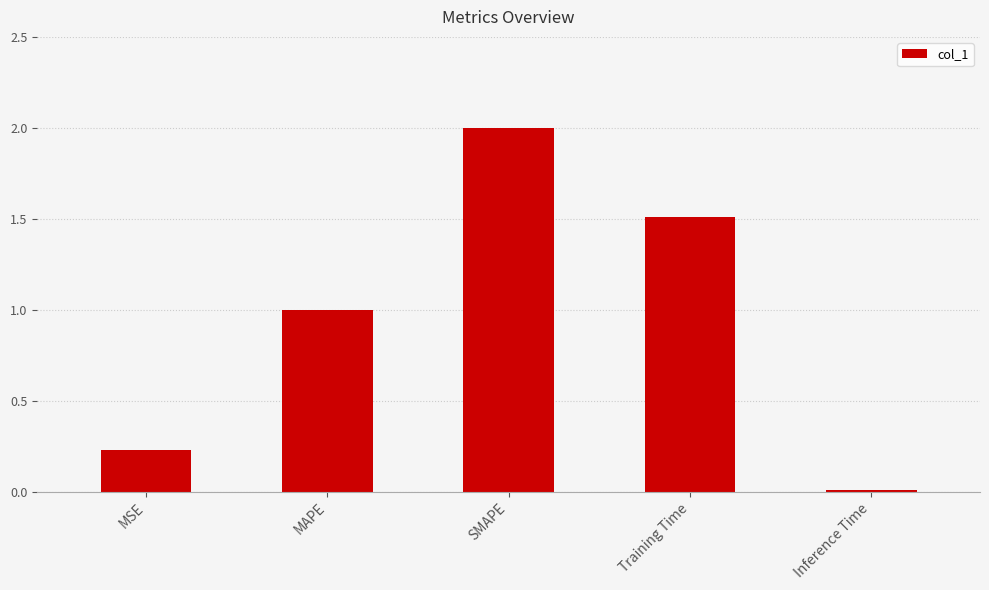

Are the bars horizontal?

No